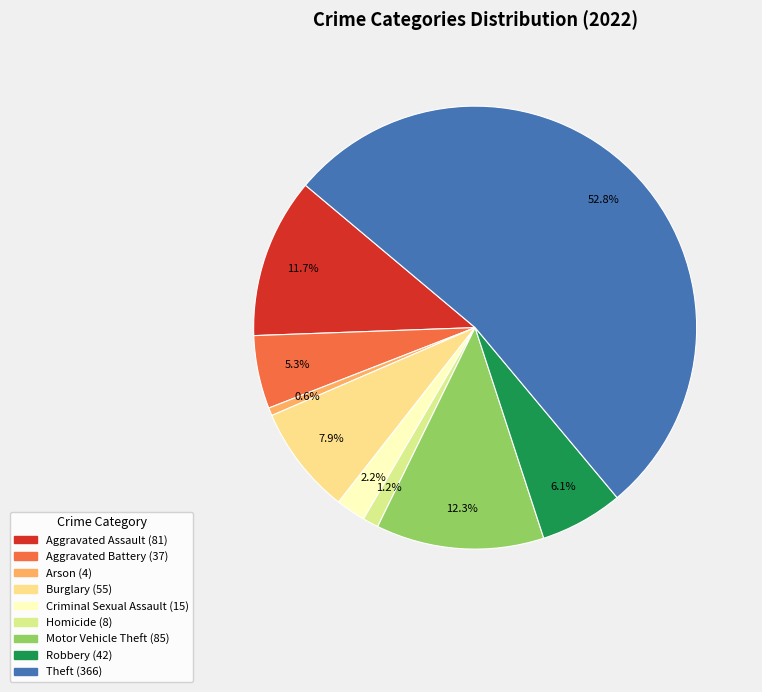

Count the number of slices in the pie.

9